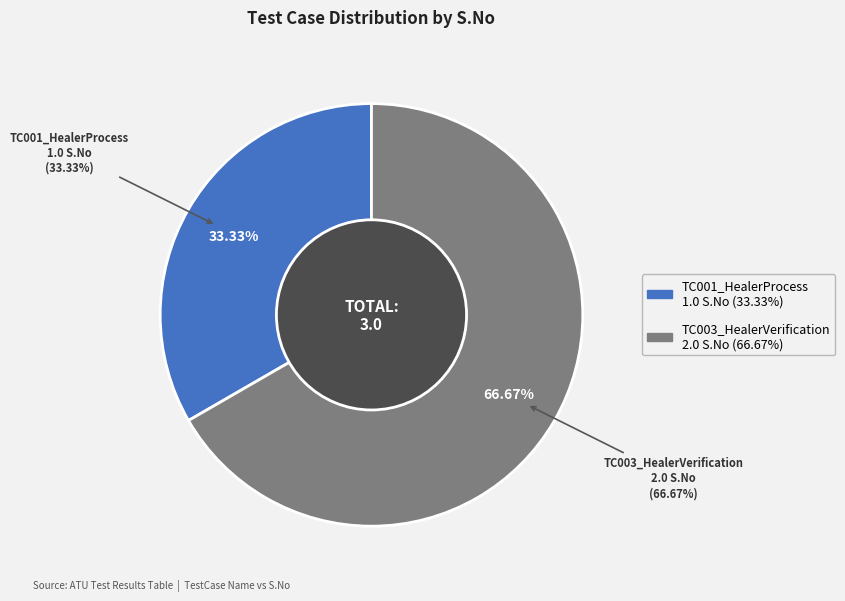

To the nearest percent, what percentage of the pie is TC003_HealerVerification?

67%